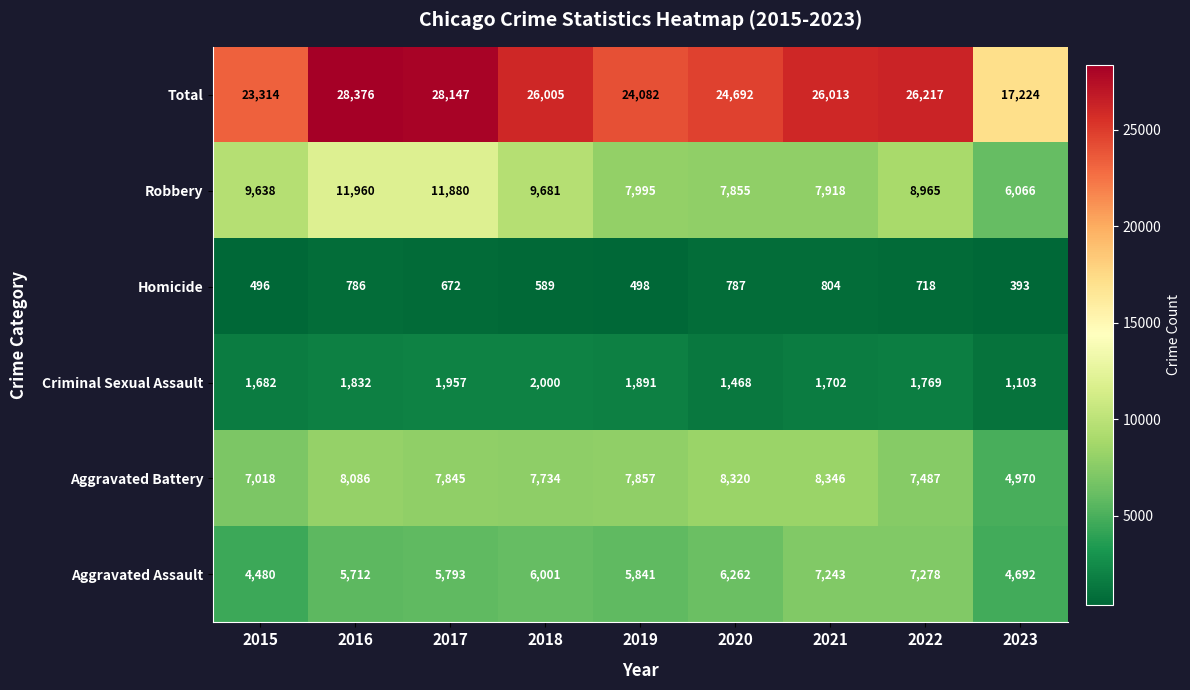

What is the spread (max minus min) of values at 2019?

23584